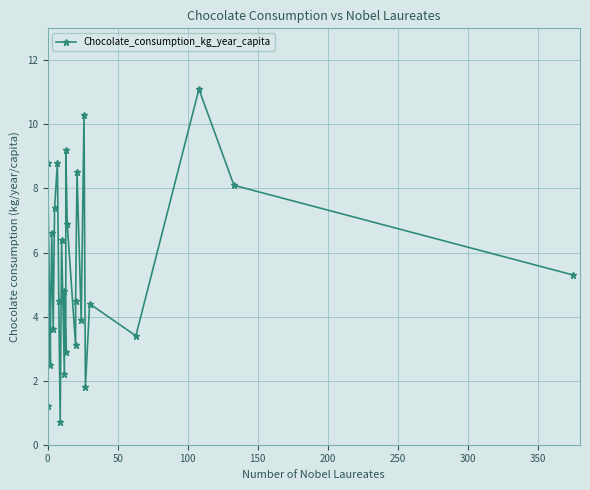

Reading left to right, transcribe all the data shown in this chart.

1.2	8.8	2.5	3.6	6.6	3.6	7.4	8.8	4.5	0.7	6.4	2.2	4.8	2.9	9.2	6.9	3.1	4.5	8.5	3.9	10.3	1.8	4.4	3.4	11.1	8.1	5.3